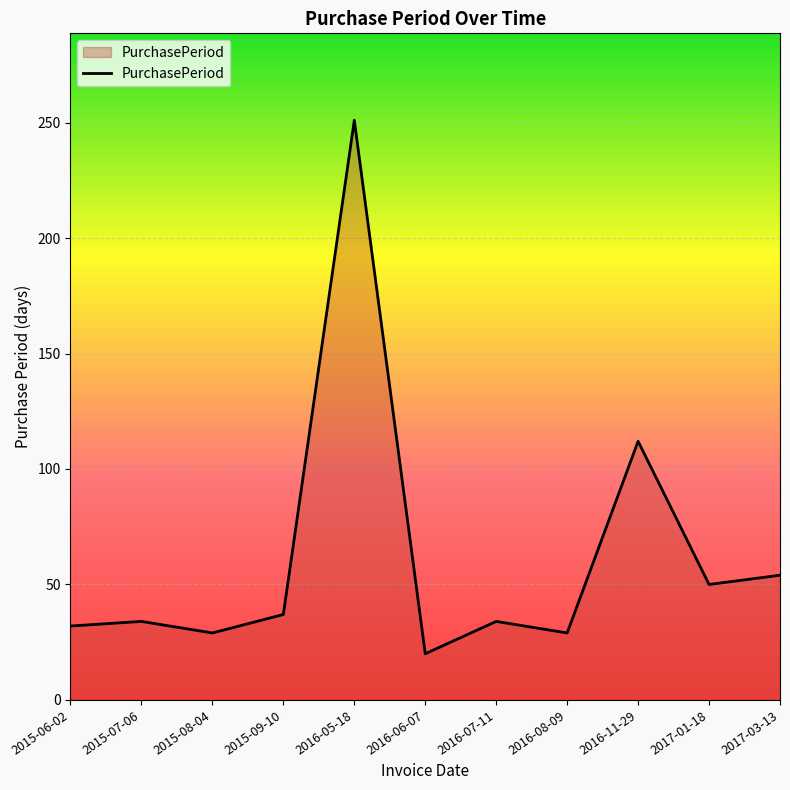

What position from the right is 2015-08-04?

9